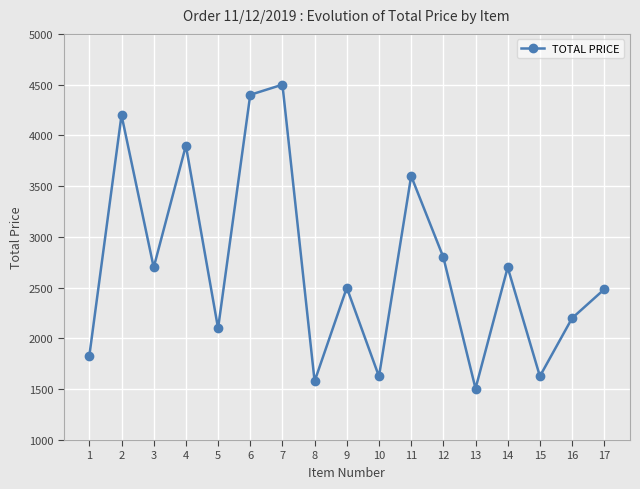

Is it true that the value at 7 is 4500.0?

True